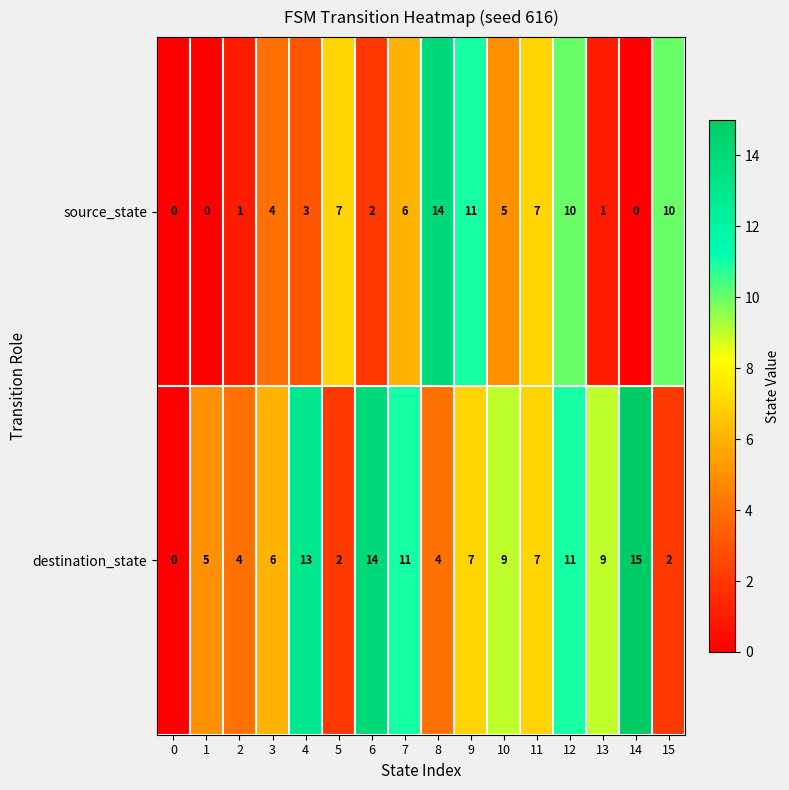

At which category is the sum across all series the highest?

12